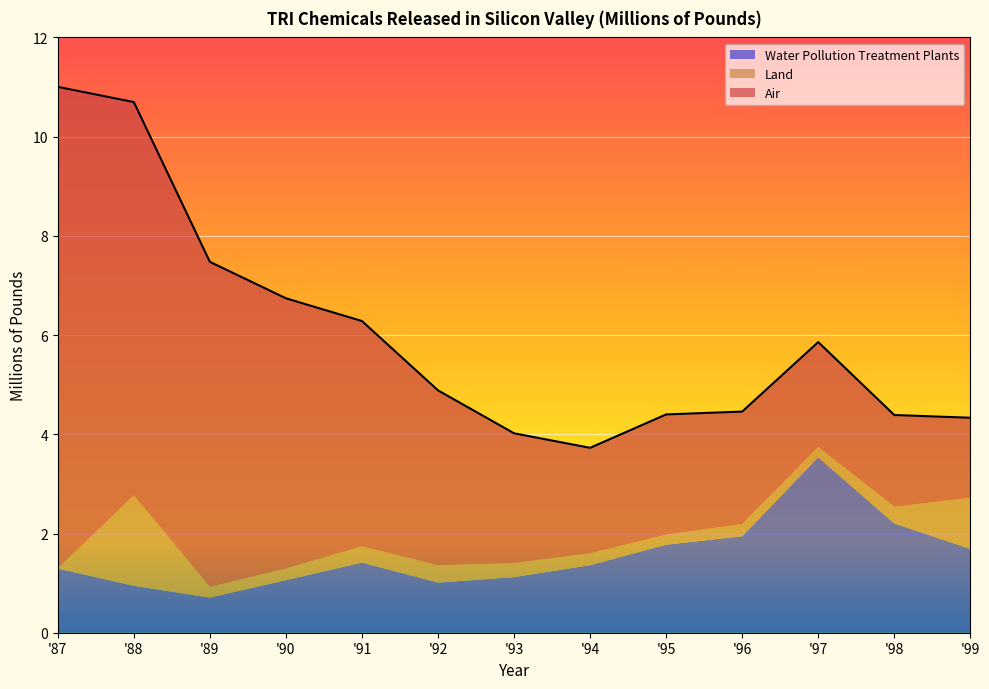

The value of Land at 88 is 1.8. True or false?

True